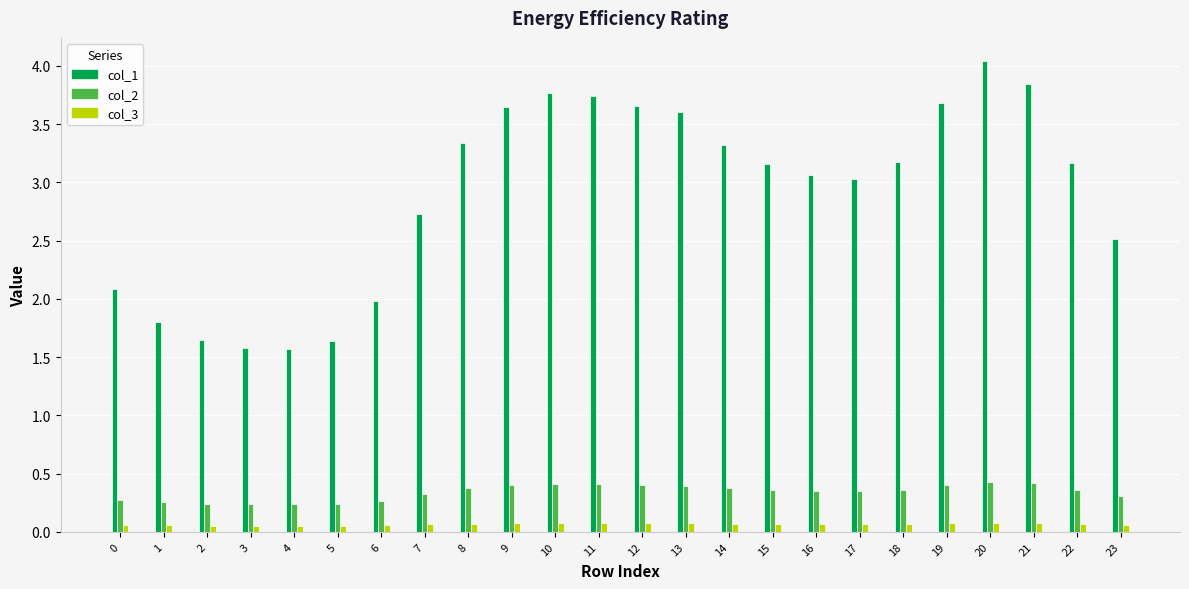

Which series has the largest range (max minus min)?

col_1